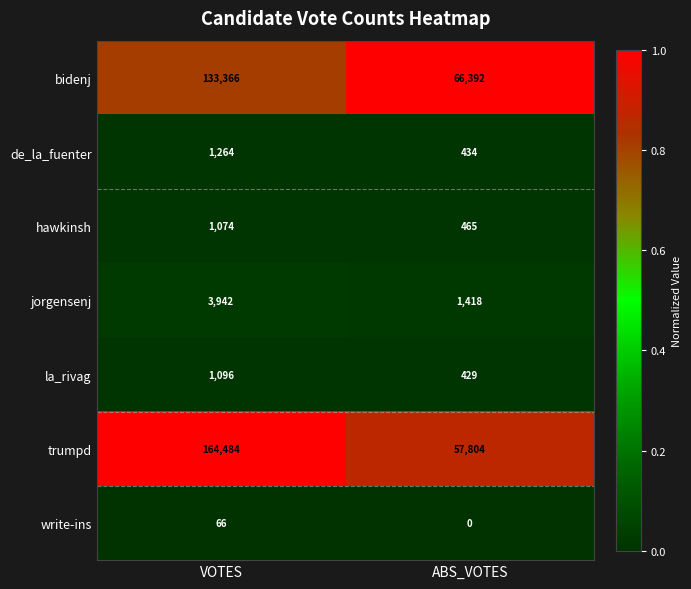

The value of la_rivag at ABS_VOTES is 429. True or false?

True